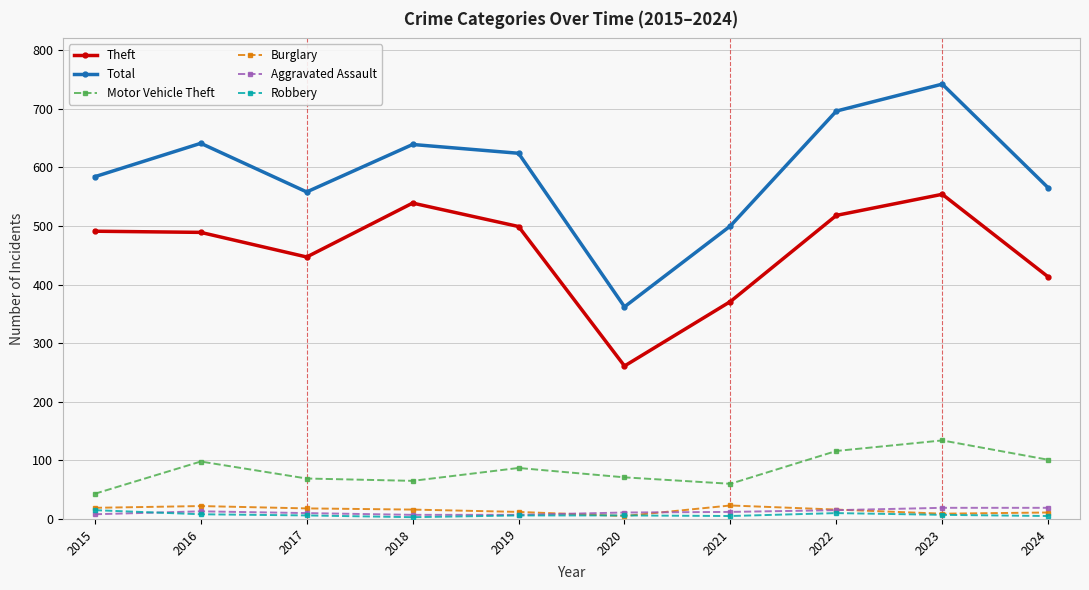

True or false: Motor Vehicle Theft and Burglary intersect in this chart.

False